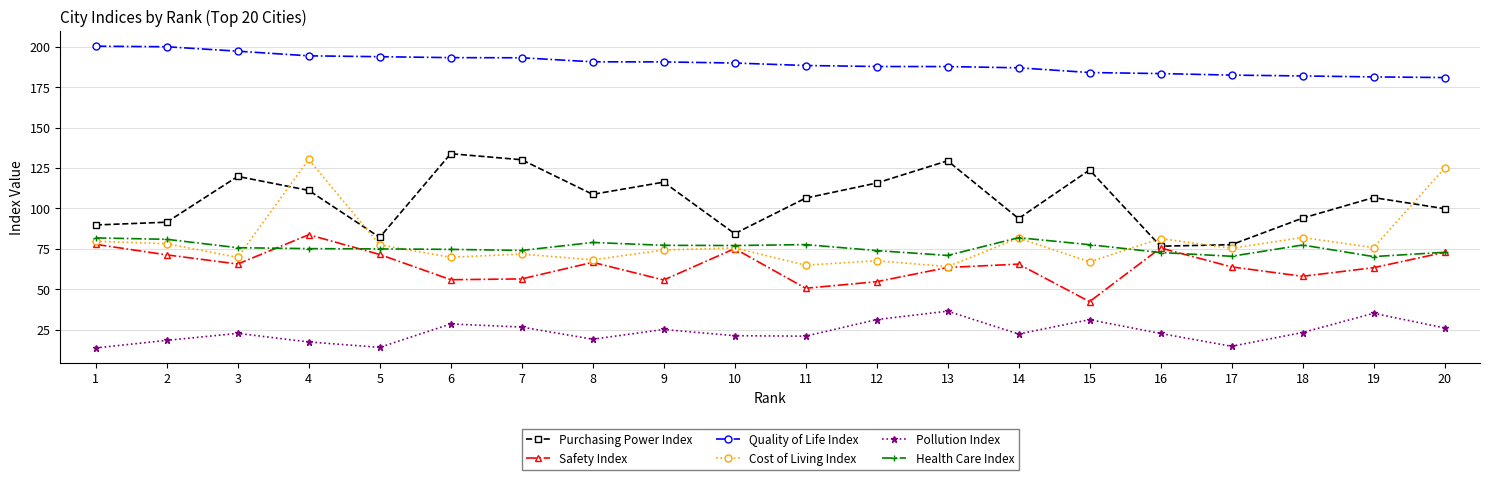

How many distinct data groups are displayed?

6